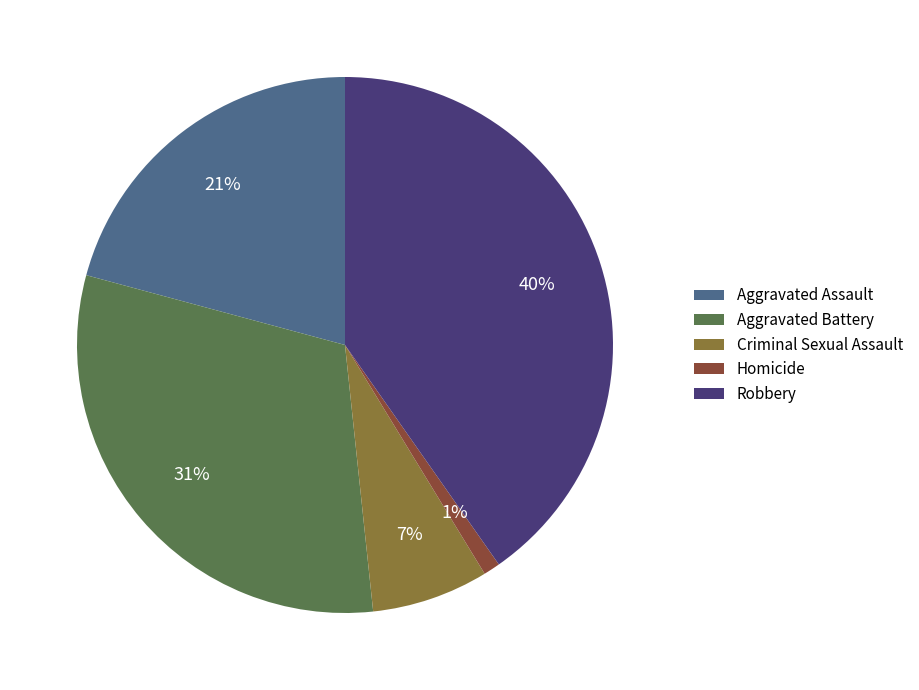

The Homicide slice represents 14% of the pie. True or false?

False